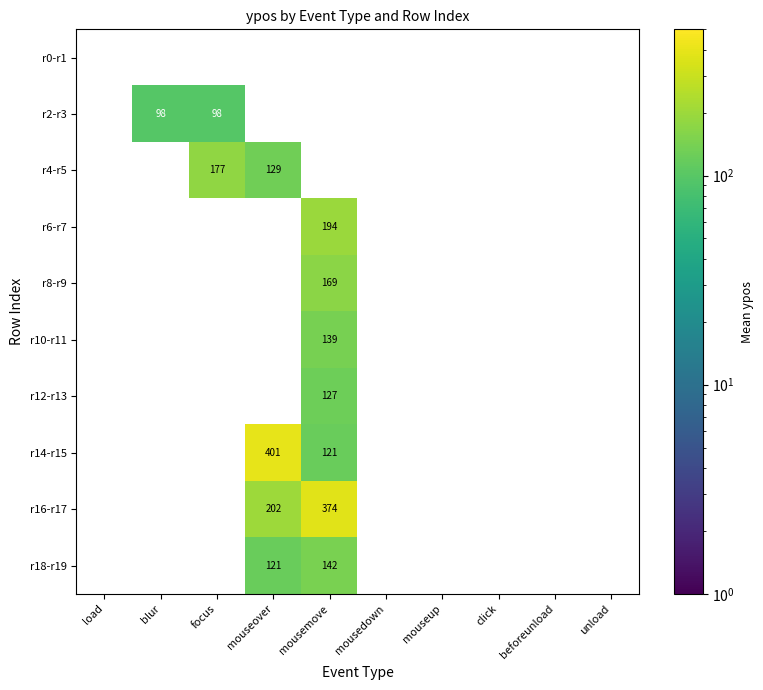

The r16-r17 series shows 202 at mouseover. True or false?

True